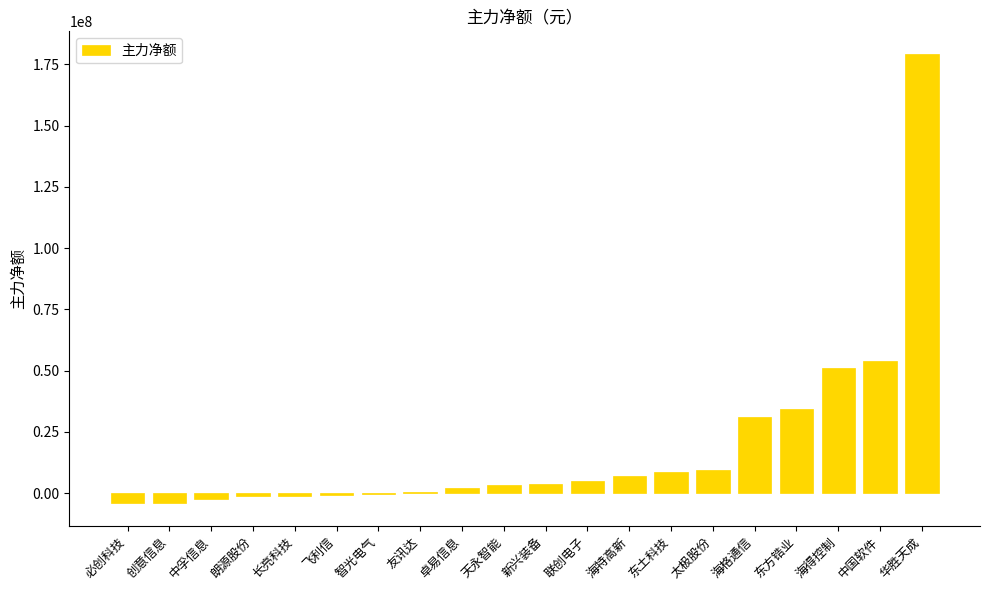

How many distinct data groups are displayed?

1